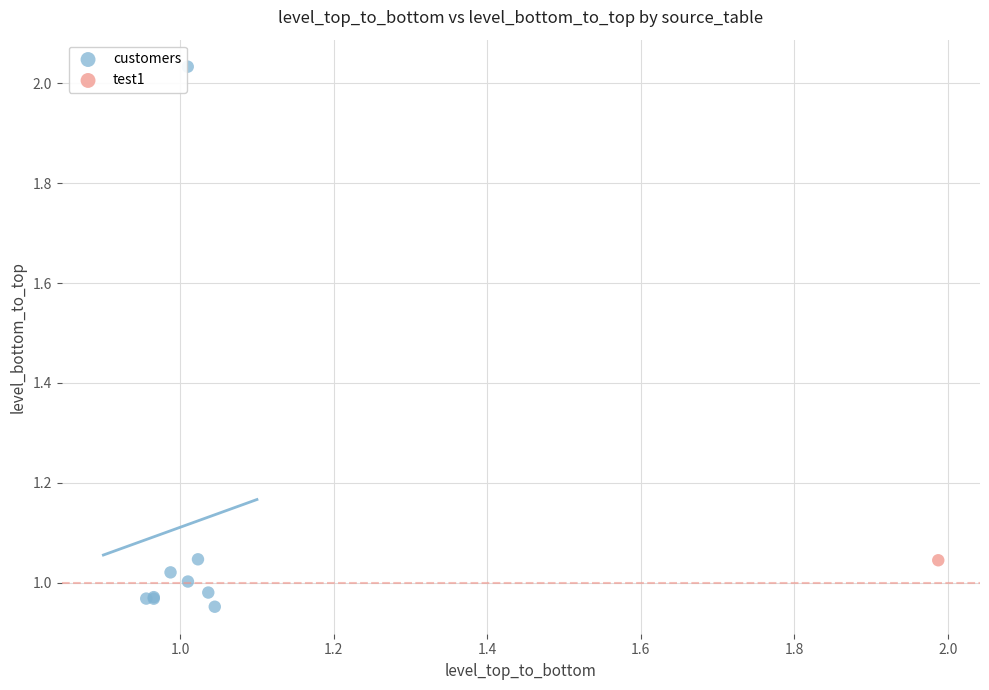

What are all the series names shown in the legend?

customers, test1